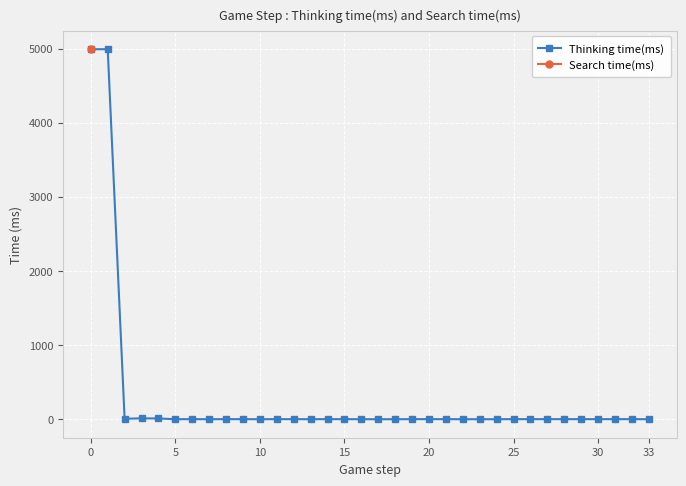

Between 31 and 10, which is larger?

31